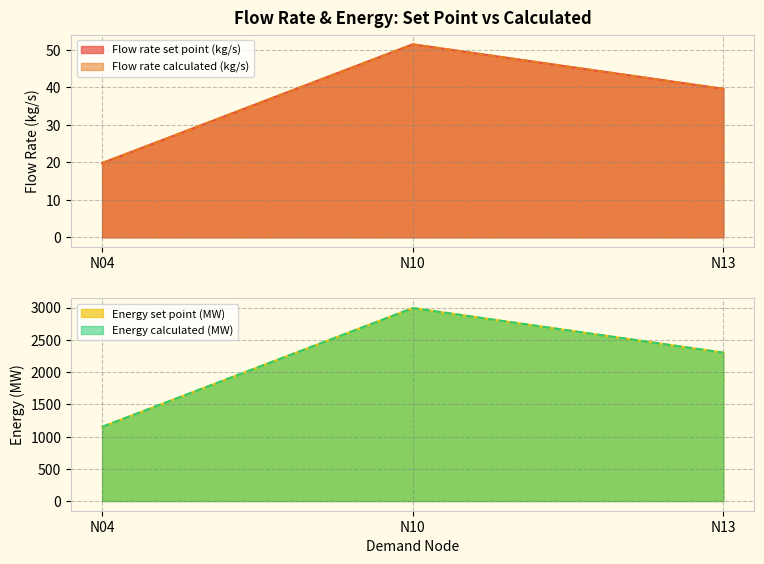

At which label is Energy calculated (MW) closest to 2070?

N13